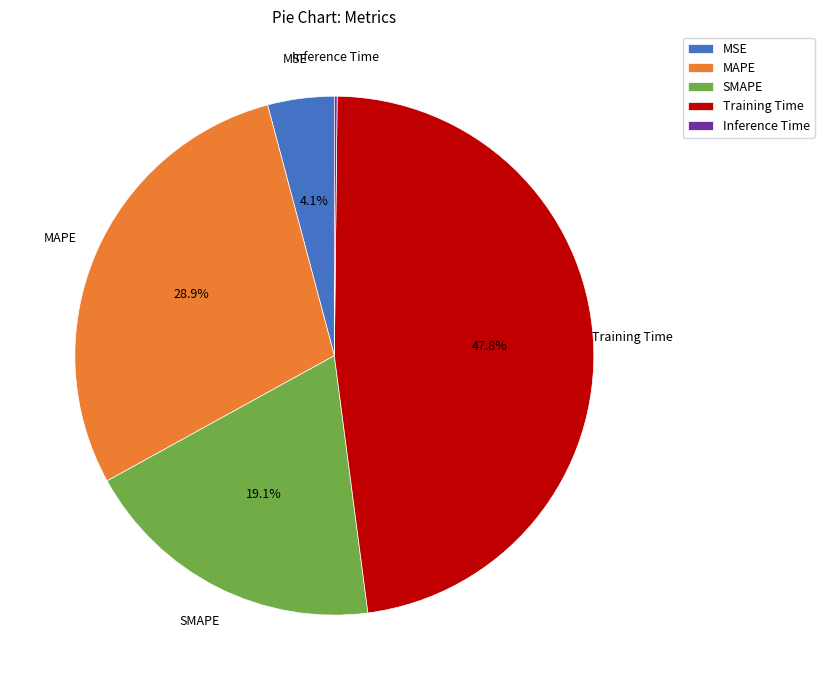

To the nearest percent, what portion does Training Time represent?

48%